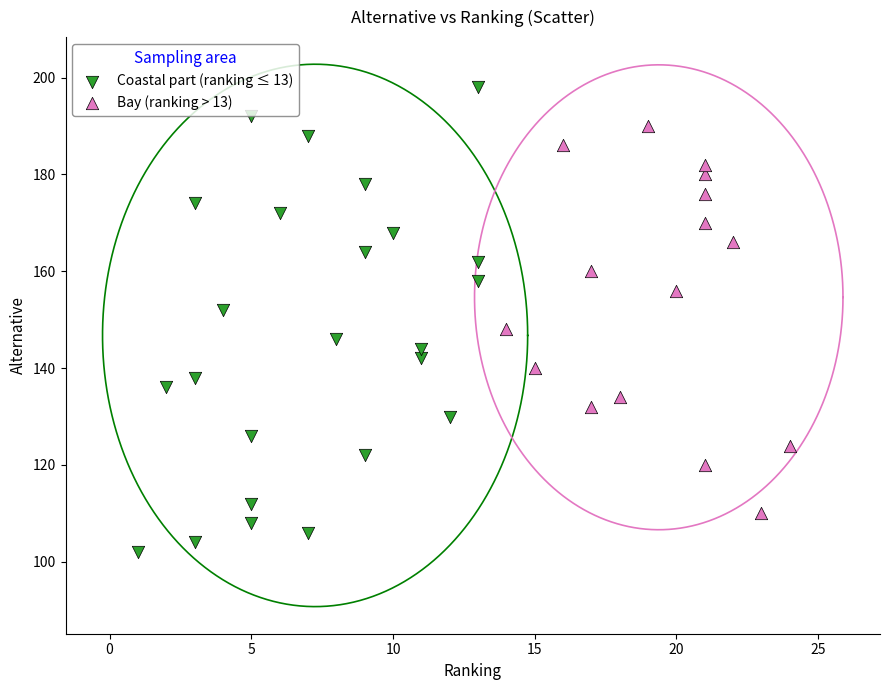

Which series reaches the minimum Y coordinate?

Coastal part (ranking ≤ 13)